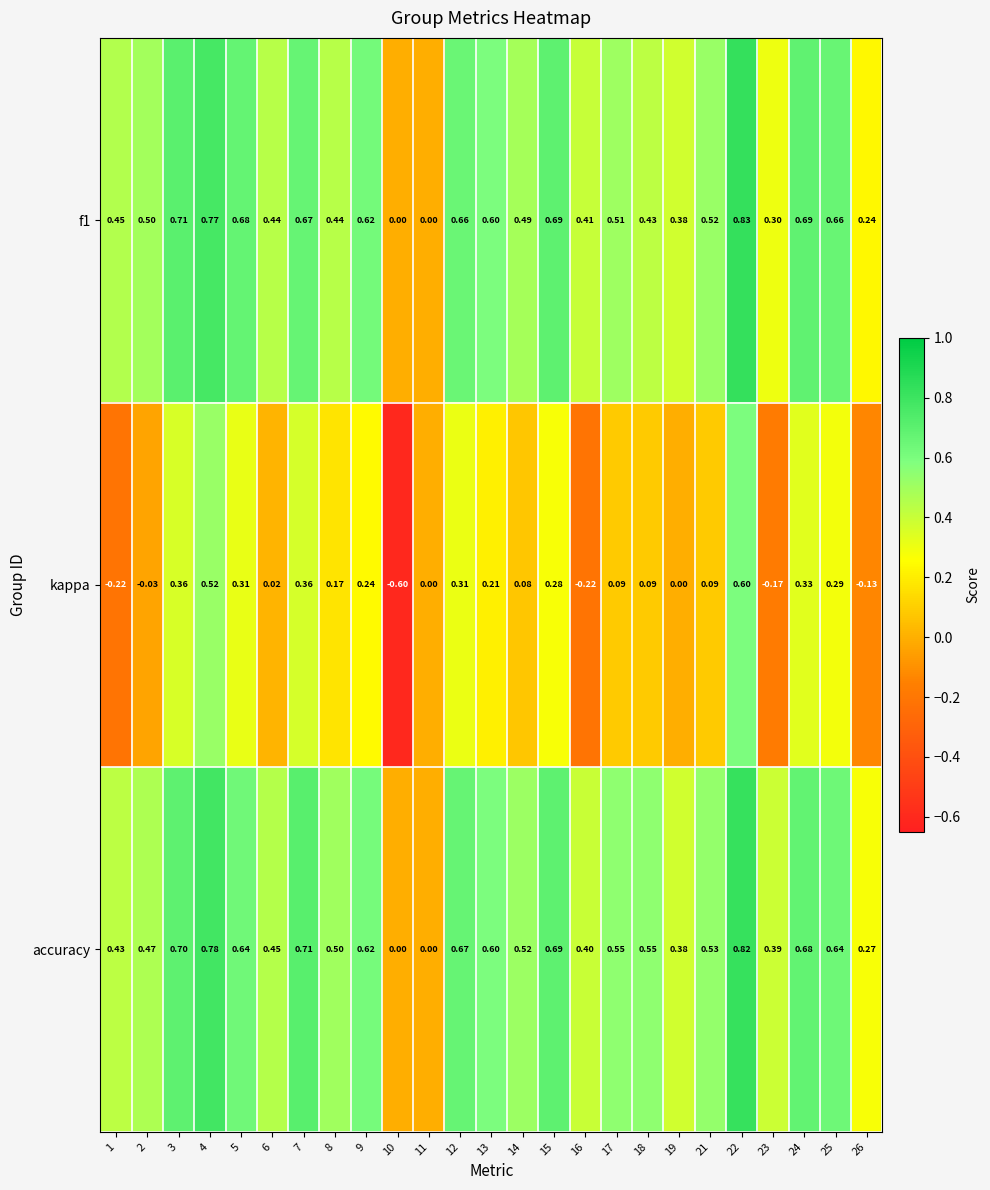

How many data points does each series have?

25